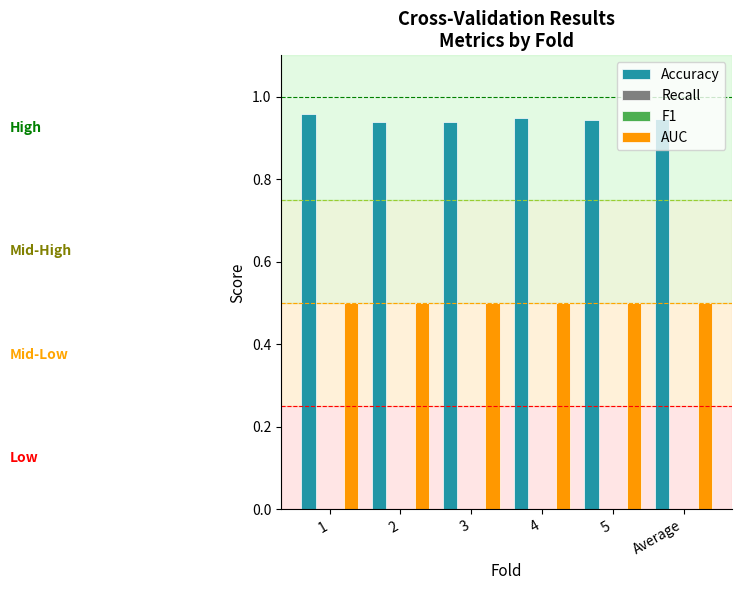

At which label does Recall reach its minimum?

1